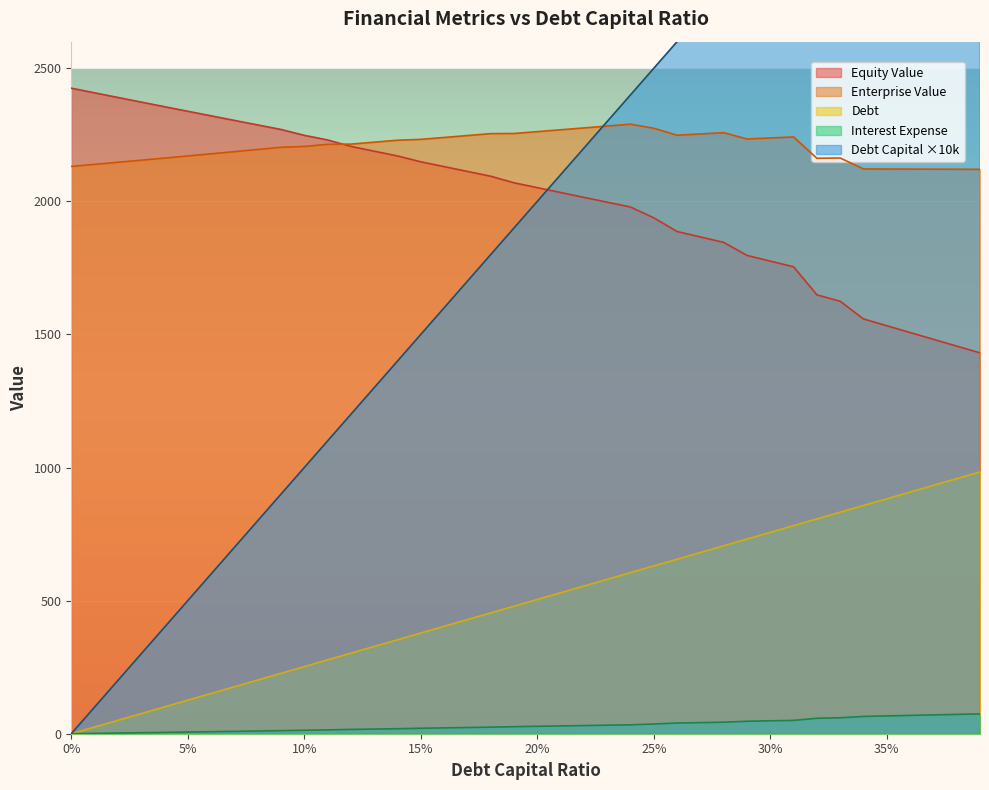

True or false: Enterprise Value and Debt intersect in this chart.

False